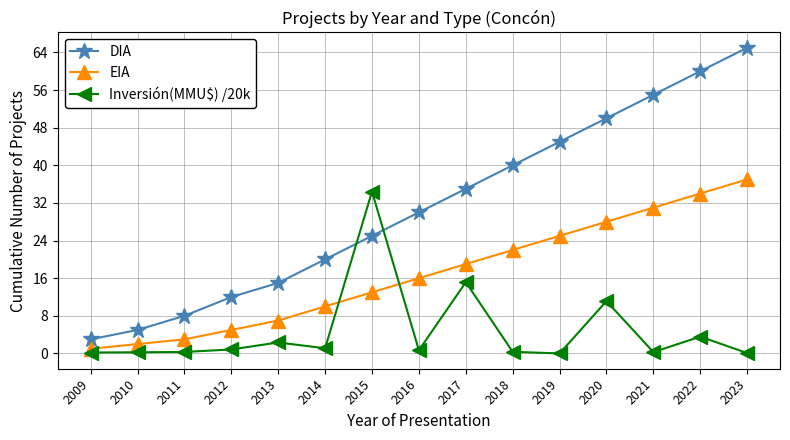

What is the difference between the maximum and second lowest values in the Inversión(MMU$) /20k series?

34.3